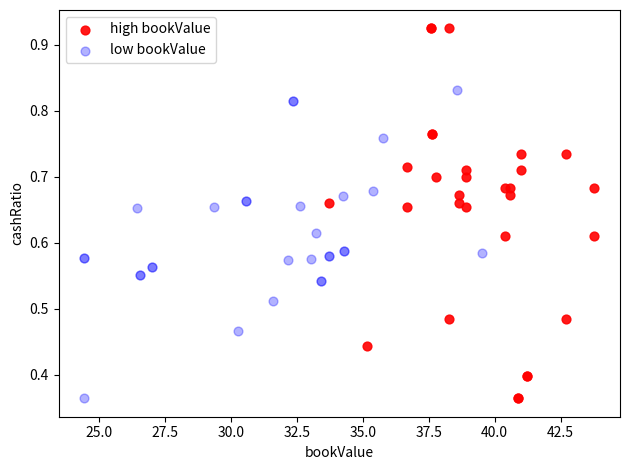

Which series has the largest Y range (max minus min)?

high bookValue